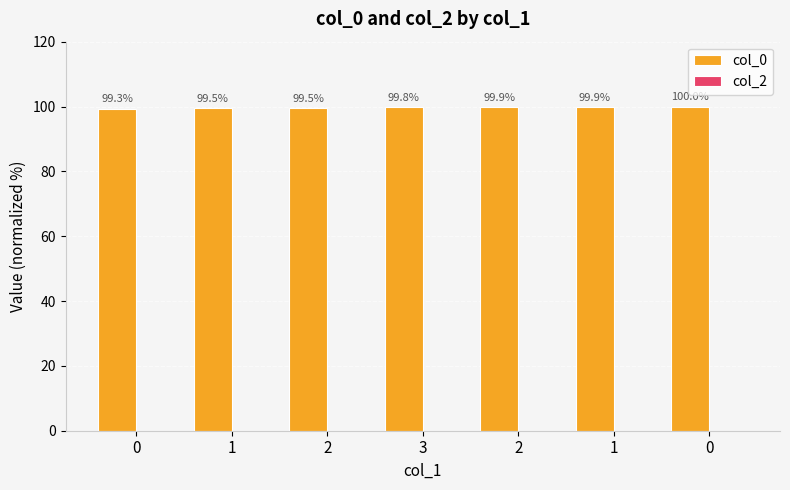

Reading left to right, list all the values displayed in this chart.

col_0: 99.3	99.5	99.5	99.8	99.9	99.9	100.0
col_2: 0.0	0.0	0.0	0.0	0.0	0.0	0.0